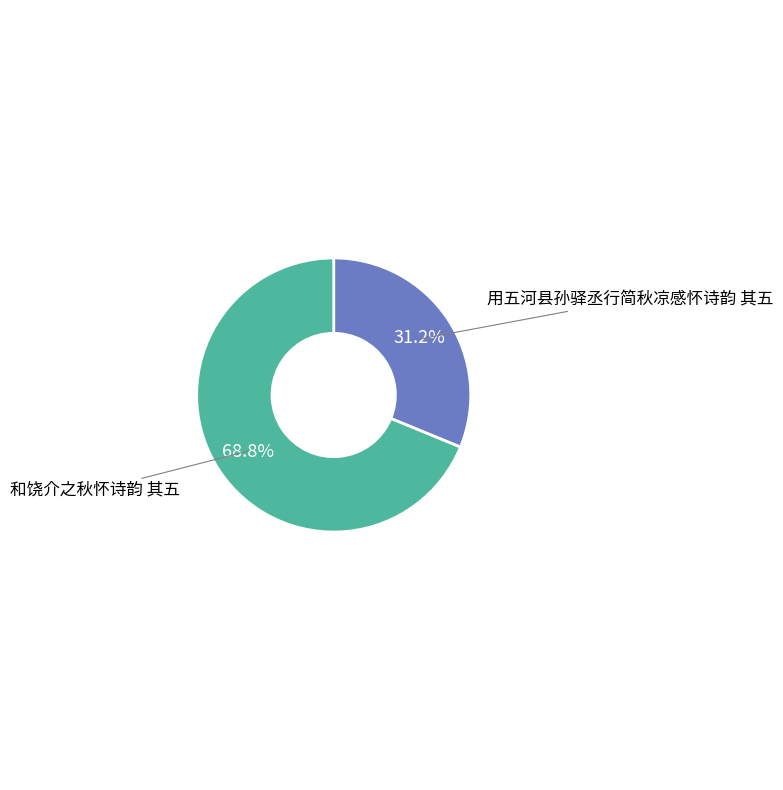

Count the number of slices in the pie.

2